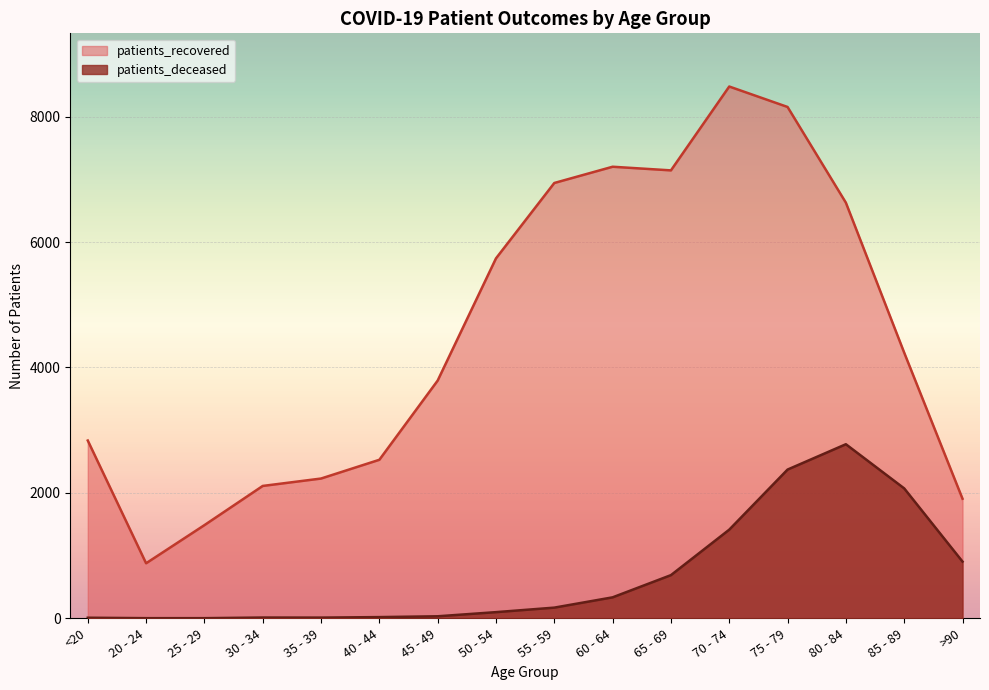

List the labels in order of patients_recovered value, largest first.

70 - 74, 75 - 79, 60 - 64, 65 - 69, 55 - 59, 80 - 84, 50 - 54, 85 - 89, 45 - 49, <20, 40 - 44, 35 - 39, 30 - 34, >90, 25 - 29, 20 - 24